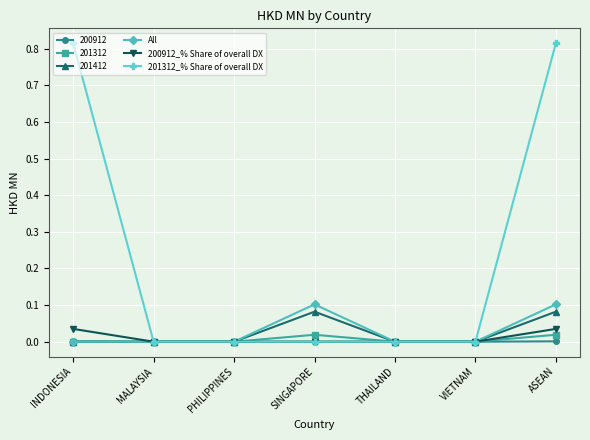

Which series has the widest spread of values?

201312_% Share of overall DX